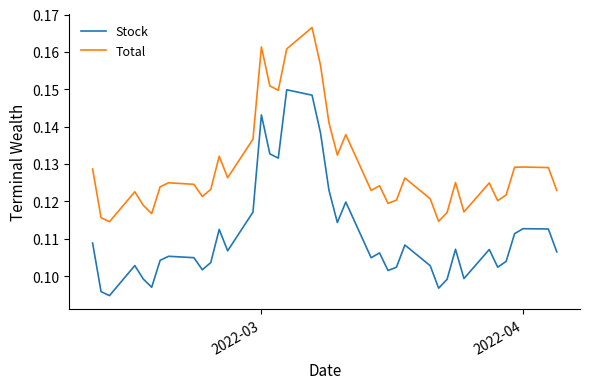

True or false: Stock and Total cross at least once.

False